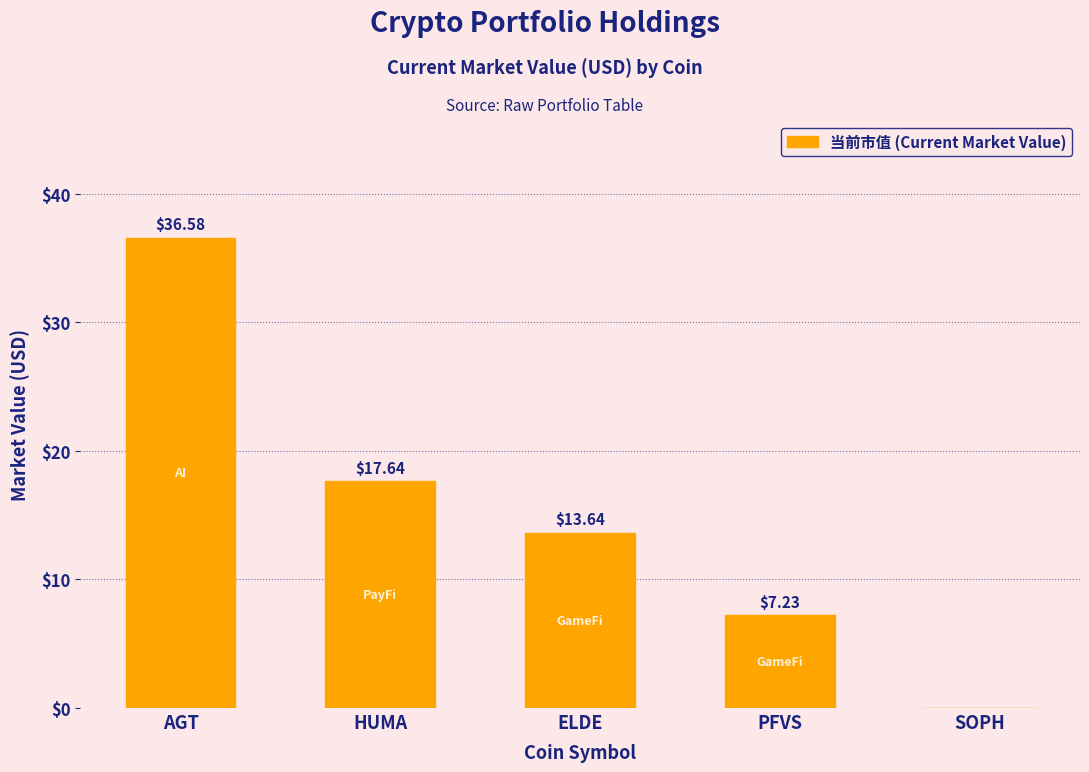

What is the maximum value shown in the chart?

36.6